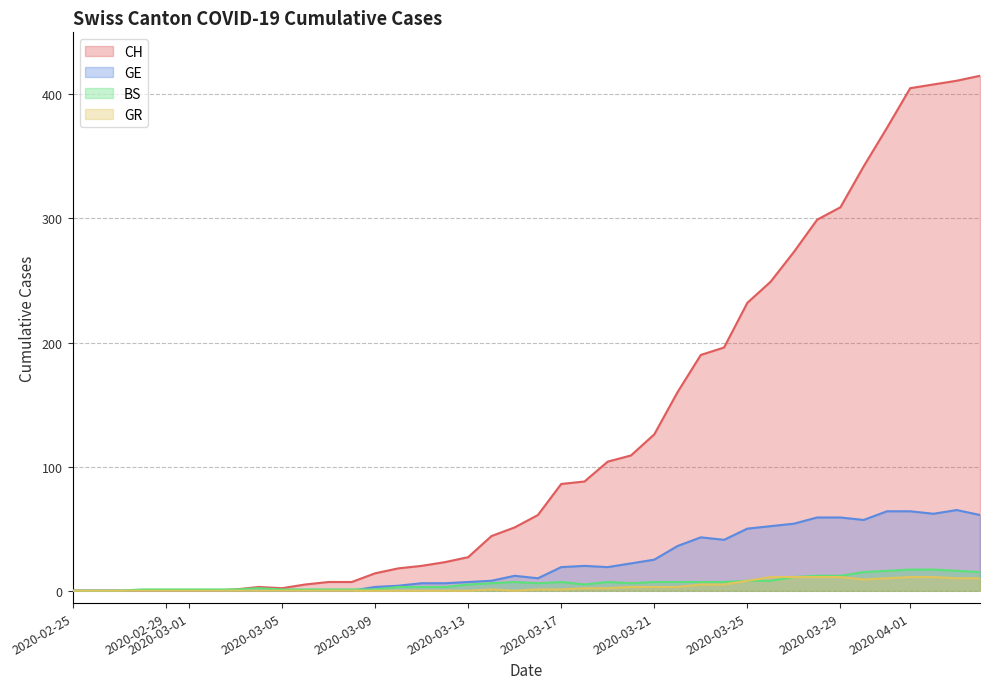

In CH, how many points are higher than both neighbors (excluding endpoints)?

1